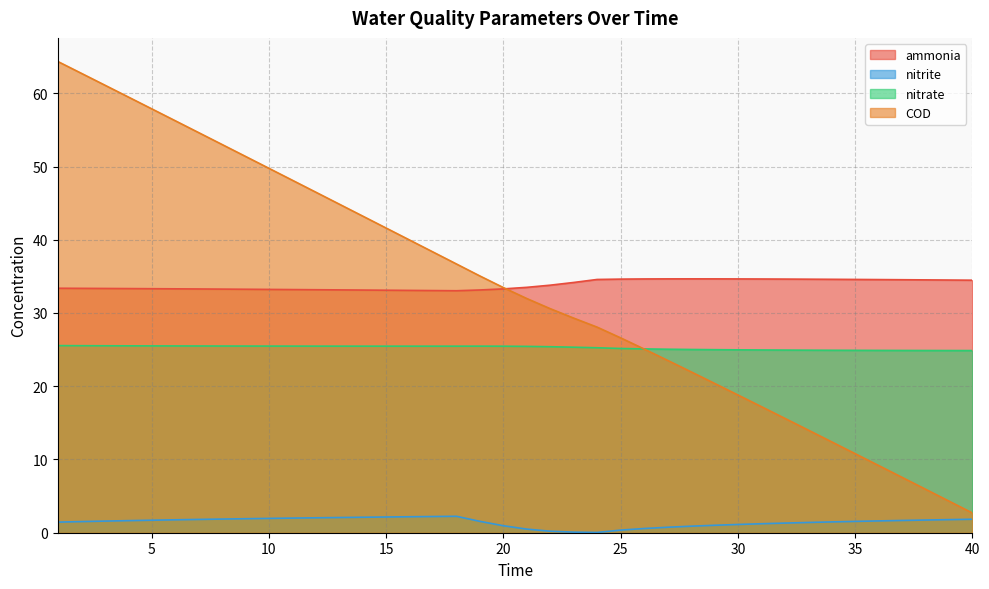

Which series has the widest spread of values?

COD